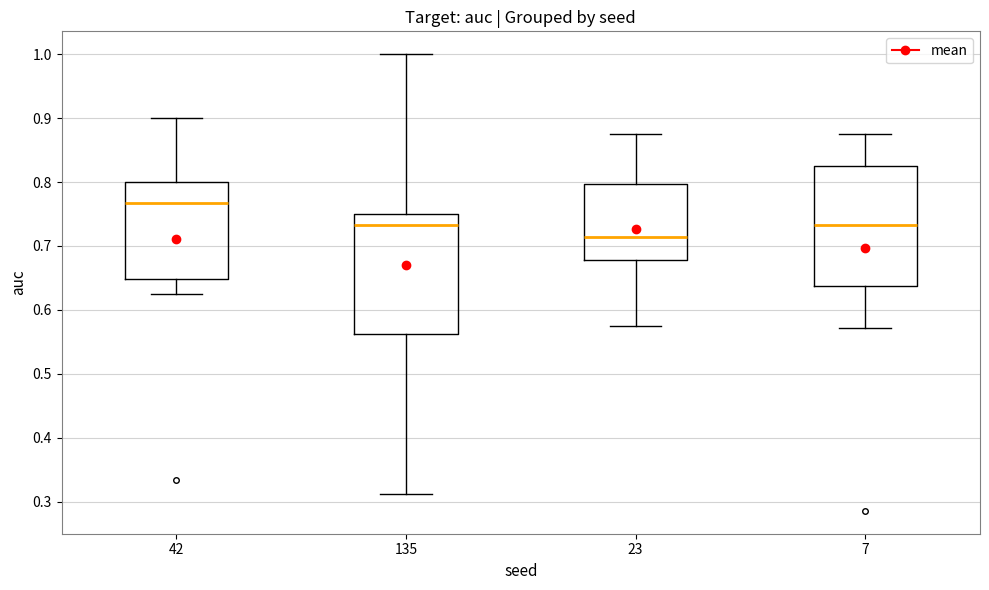

Reading left to right, read every box against the y-axis: the position of its median line, the range the box covers, and the ends of its whiskers. The values are not printed on the chart, so give them approximately, as read against the axis.

42: median 0.77, box 0.65 to 0.80, whiskers 0.63 to 0.90
135: median 0.73, box 0.56 to 0.75, whiskers 0.31 to 1.00
23: median 0.71, box 0.68 to 0.80, whiskers 0.58 to 0.88
7: median 0.73, box 0.64 to 0.82, whiskers 0.57 to 0.88